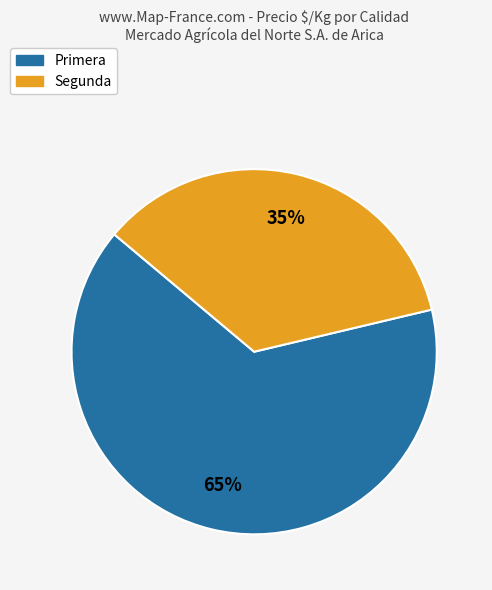

True or false: Segunda accounts for 50% of the total.

False